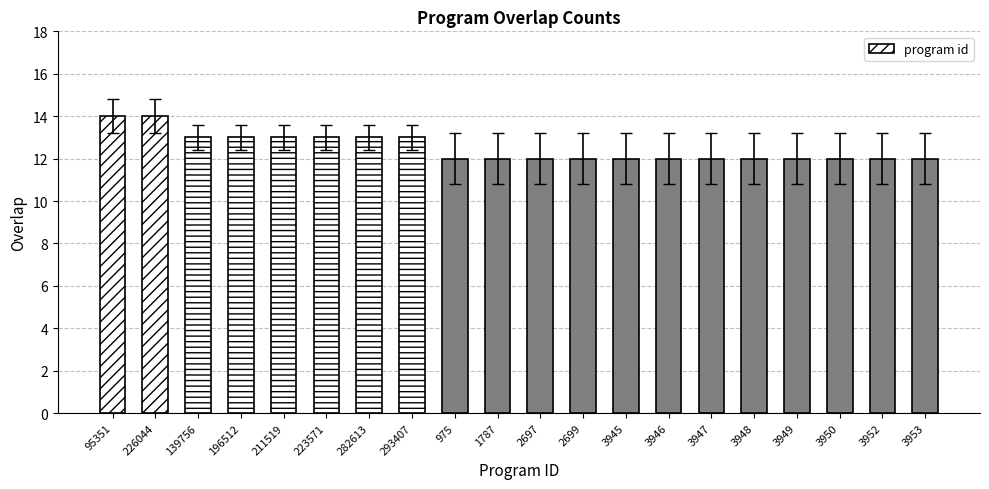

What is the label of the 6th bar from the right?

3947